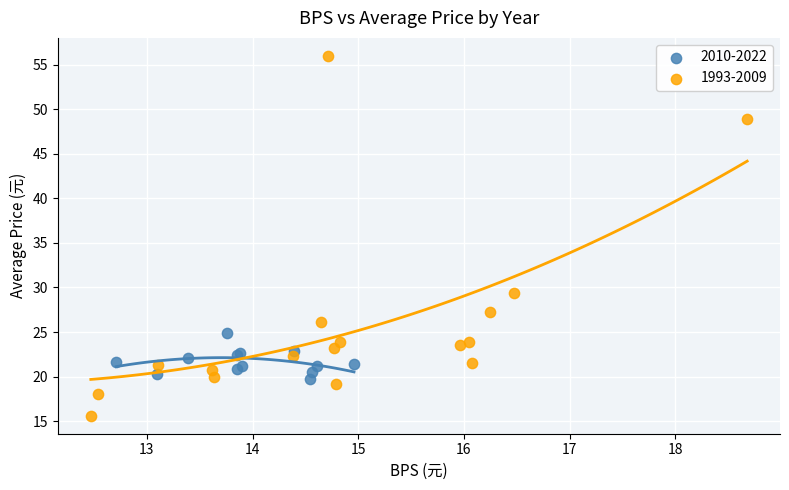

Which series reaches the minimum Y coordinate?

1993-2009